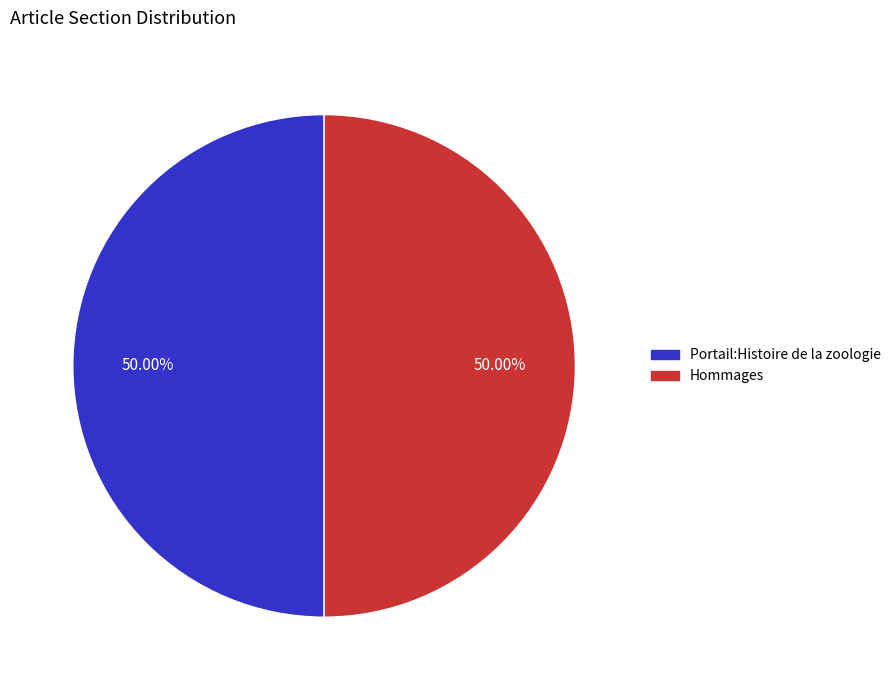

To the nearest percent, what is the combined percentage of Hommages and Portail:Histoire de la zoologie?

100%